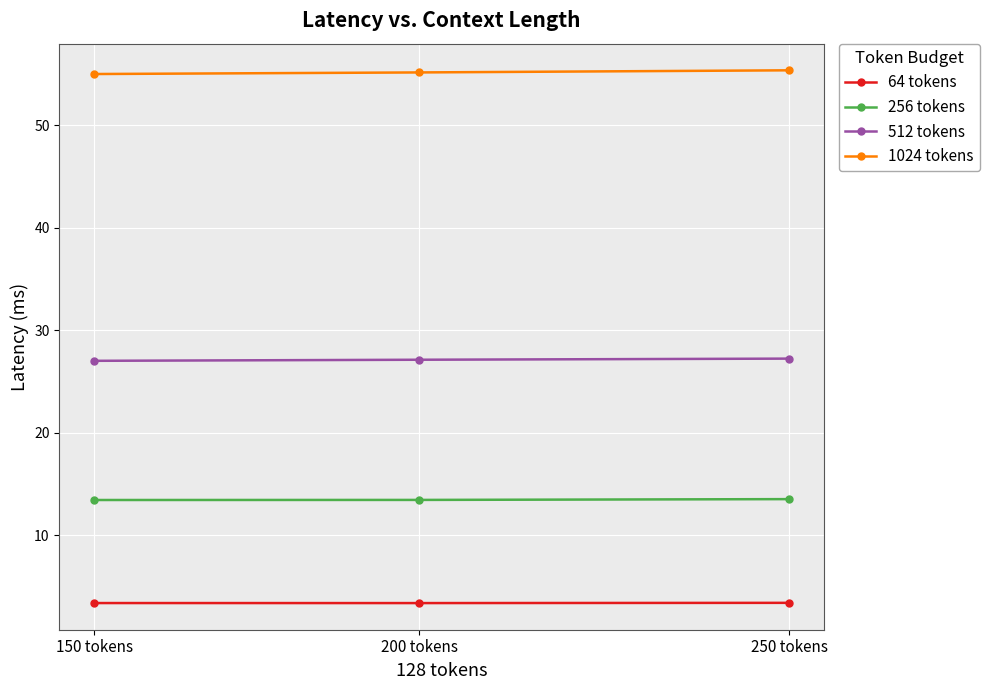

List the series in order of their peak value, lowest first.

64 tokens, 256 tokens, 512 tokens, 1024 tokens